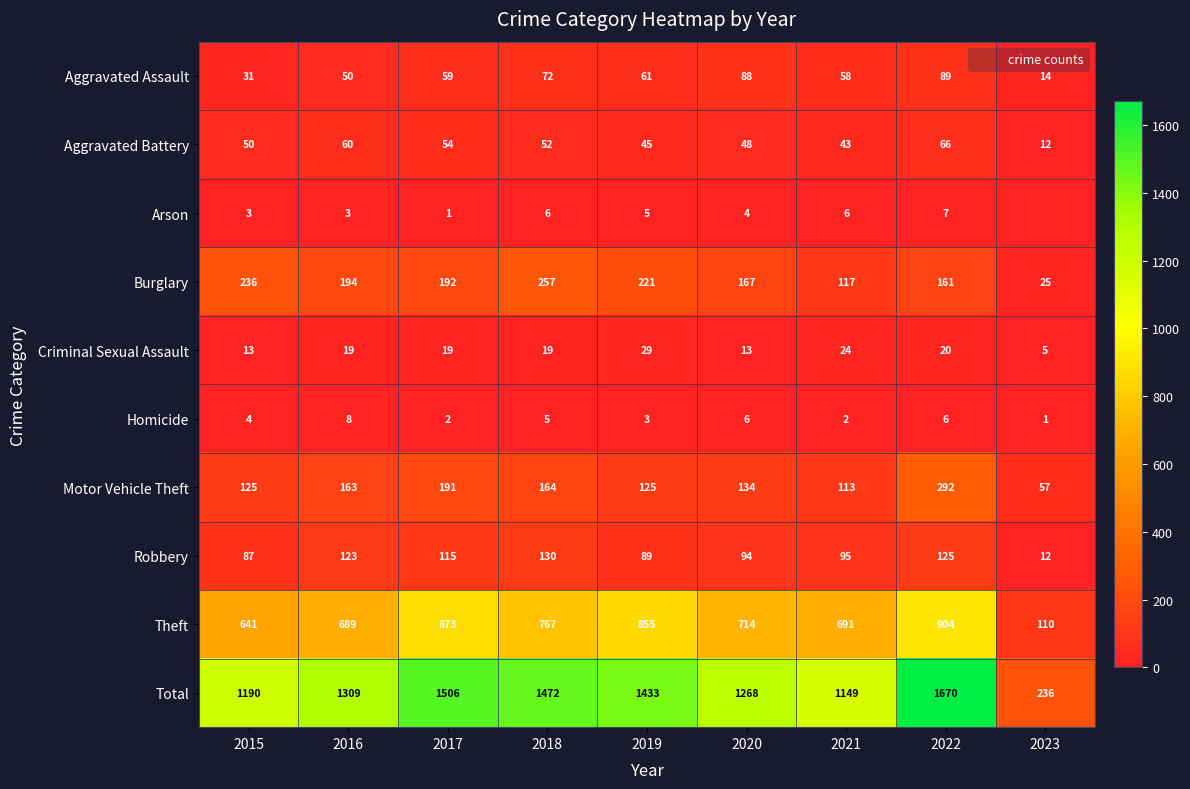

List the labels in order of Aggravated Battery value, largest first.

2022, 2016, 2017, 2018, 2015, 2020, 2019, 2021, 2023